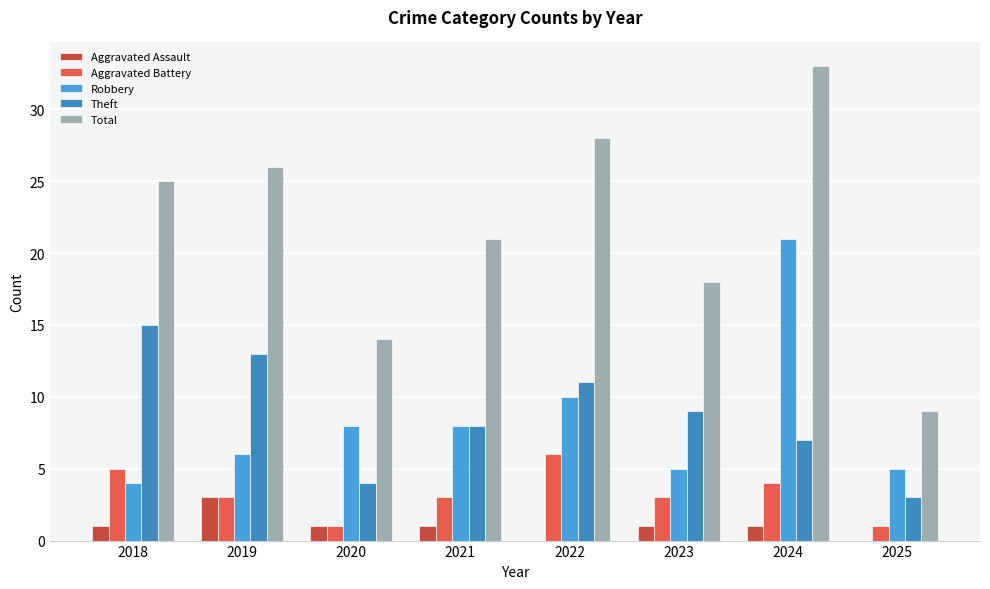

What is the greatest value displayed?

33